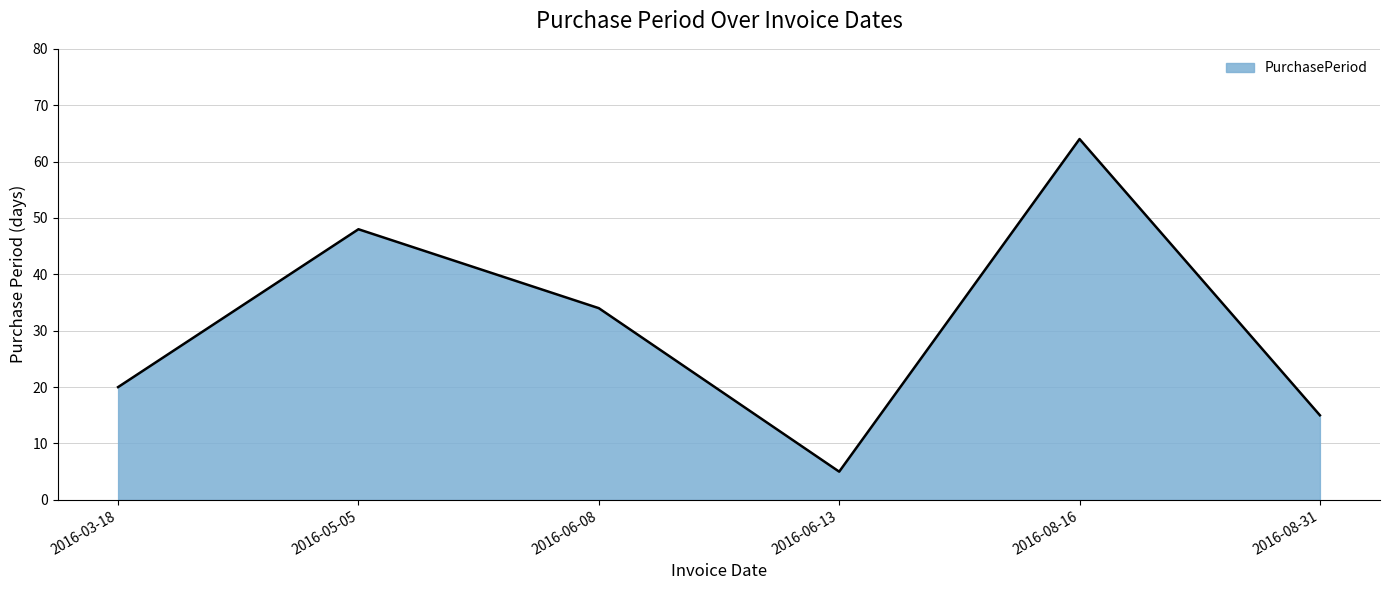

What position from the left is 2016-06-13?

4